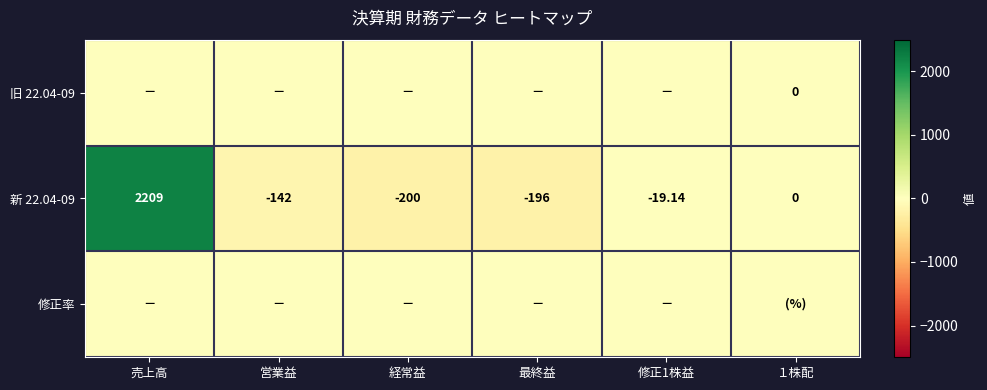

At which label does 新 22.04-09 reach its minimum?

経常益